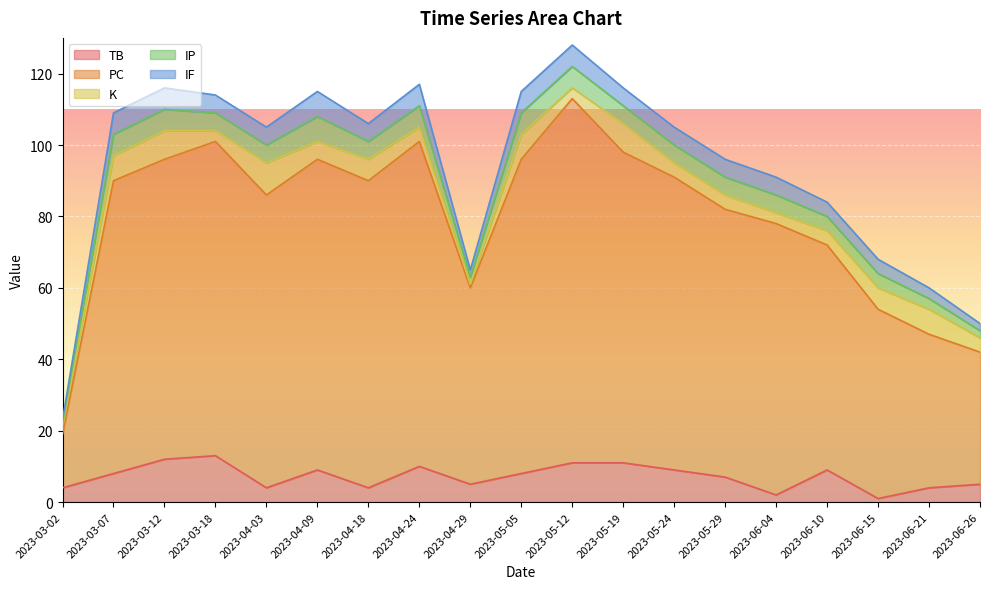

Reading left to right, transcribe all the data shown in this chart.

TB: 2023-03-02=4	2023-03-07=8	2023-03-12=12	2023-03-18=13	2023-04-03=4	2023-04-09=9	2023-04-18=4	2023-04-24=10	2023-04-29=5	2023-05-05=8	2023-05-12=11	2023-05-19=11	2023-05-24=9	2023-05-29=7	2023-06-04=2	2023-06-10=9	2023-06-15=1	2023-06-21=4	2023-06-26=5
PC: 2023-03-02=15	2023-03-07=82	2023-03-12=84	2023-03-18=88	2023-04-03=82	2023-04-09=87	2023-04-18=86	2023-04-24=91	2023-04-29=55	2023-05-05=88	2023-05-12=102	2023-05-19=87	2023-05-24=82	2023-05-29=75	2023-06-04=76	2023-06-10=63	2023-06-15=53	2023-06-21=43	2023-06-26=37
K: 2023-03-02=2	2023-03-07=7	2023-03-12=8	2023-03-18=3	2023-04-03=9	2023-04-09=5	2023-04-18=6	2023-04-24=4	2023-04-29=1	2023-05-05=7	2023-05-12=3	2023-05-19=8	2023-05-24=4	2023-05-29=4	2023-06-04=3	2023-06-10=4	2023-06-15=6	2023-06-21=7	2023-06-26=4
IP: 2023-03-02=1	2023-03-07=6	2023-03-12=6	2023-03-18=5	2023-04-03=5	2023-04-09=7	2023-04-18=5	2023-04-24=6	2023-04-29=2	2023-05-05=6	2023-05-12=6	2023-05-19=5	2023-05-24=5	2023-05-29=5	2023-06-04=5	2023-06-10=4	2023-06-15=4	2023-06-21=3	2023-06-26=2
IF: 2023-03-02=1	2023-03-07=6	2023-03-12=6	2023-03-18=5	2023-04-03=5	2023-04-09=7	2023-04-18=5	2023-04-24=6	2023-04-29=2	2023-05-05=6	2023-05-12=6	2023-05-19=5	2023-05-24=5	2023-05-29=5	2023-06-04=5	2023-06-10=4	2023-06-15=4	2023-06-21=3	2023-06-26=2